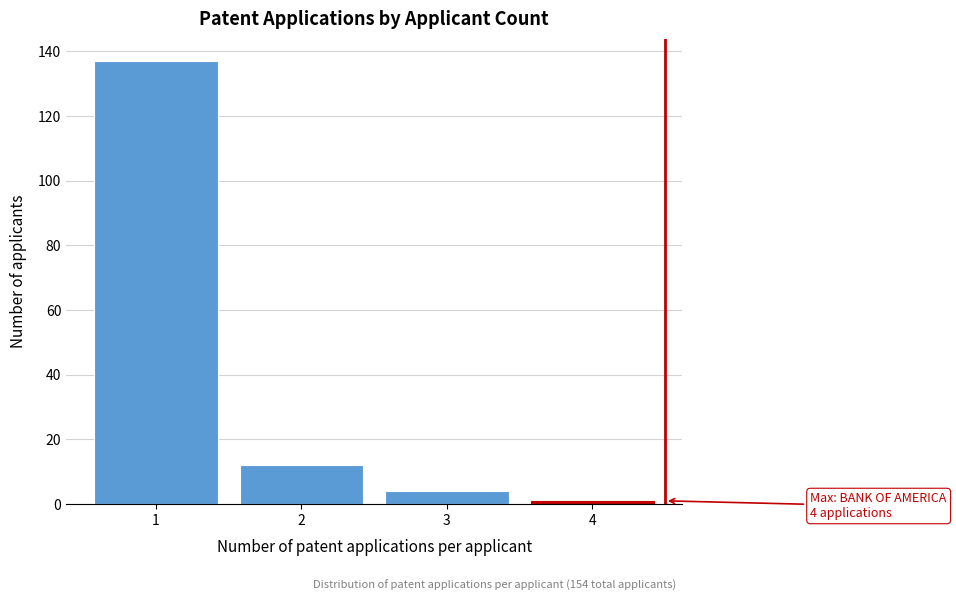

Reading right to left, transcribe all the data shown in this chart.

1	4	12	137